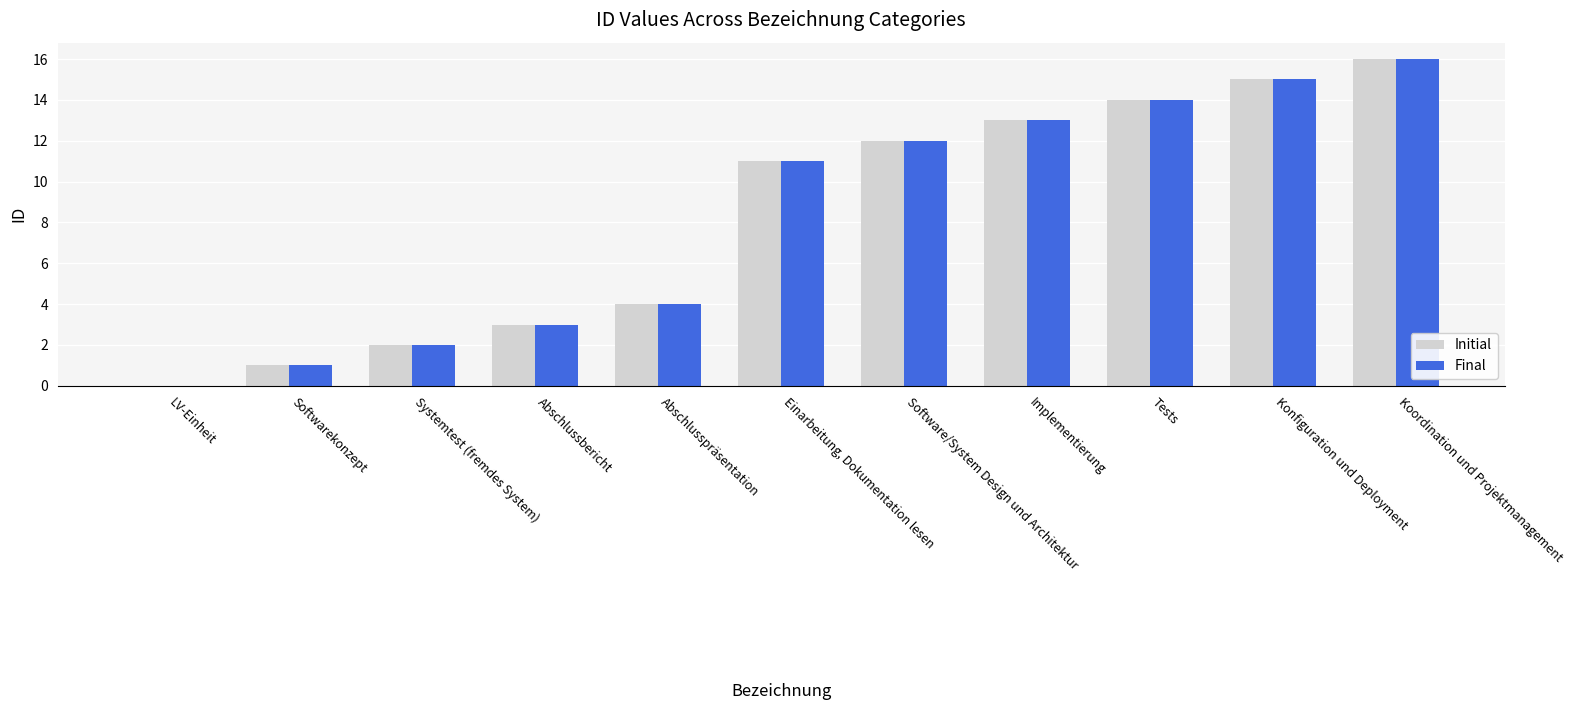

What is the sum of all Initial values?

91